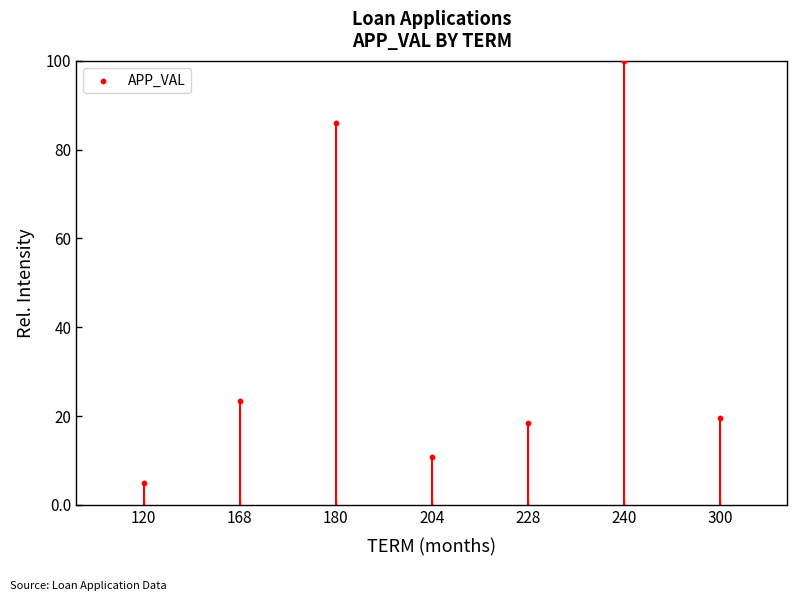

What Y value in the scatter plot is closest to 52?

23.4